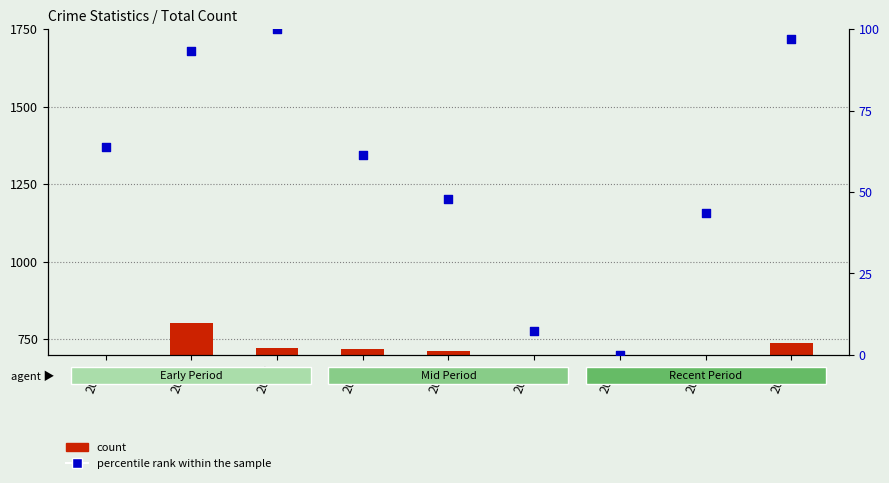

Is the value of percentile rank within the sample at 2017 greater than the value of count at 2021?

No